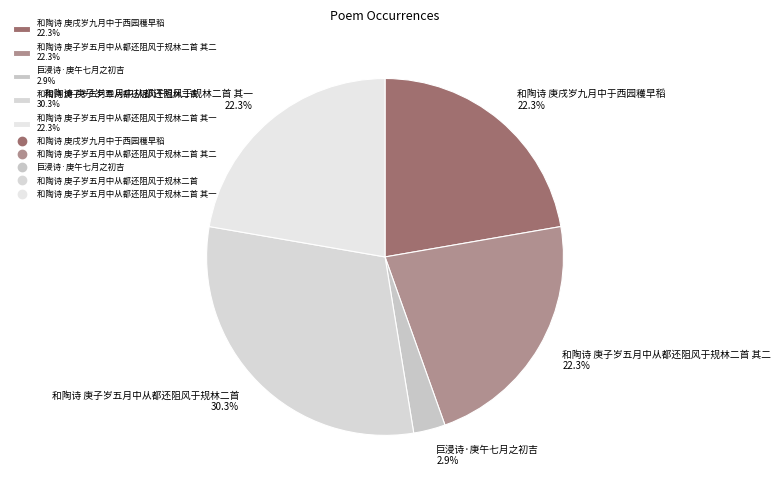

What percentage is NOT represented by 和陶诗 庚子岁五月中从都还阻风于规林二首 30.3%?

69.7%